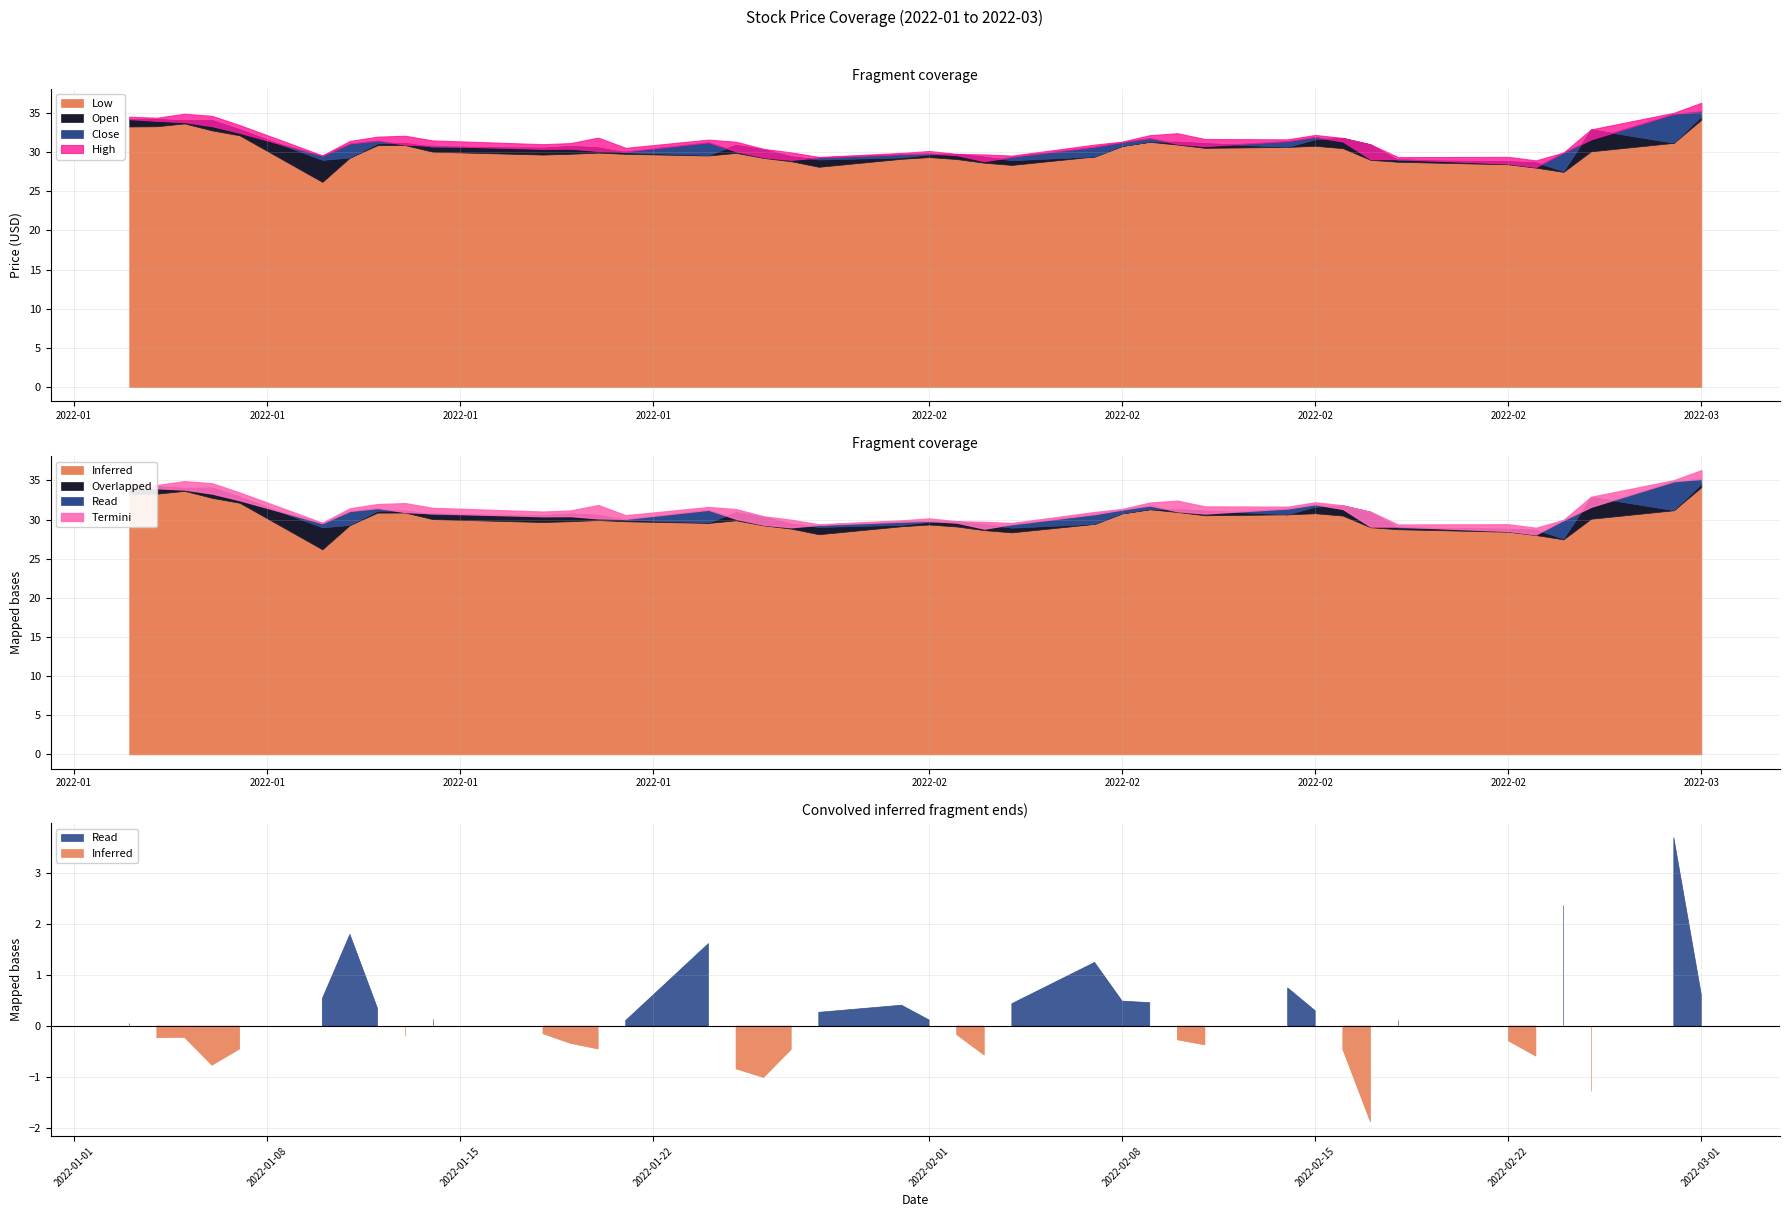

Does the chart have visible grid lines?

Yes